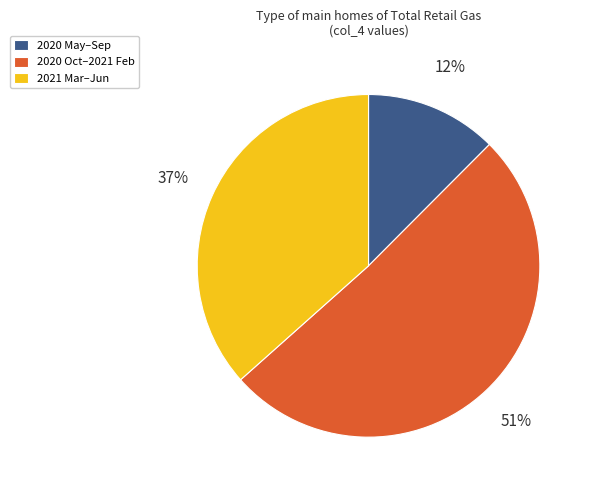

To the nearest percent, what is the average slice percentage?

33%